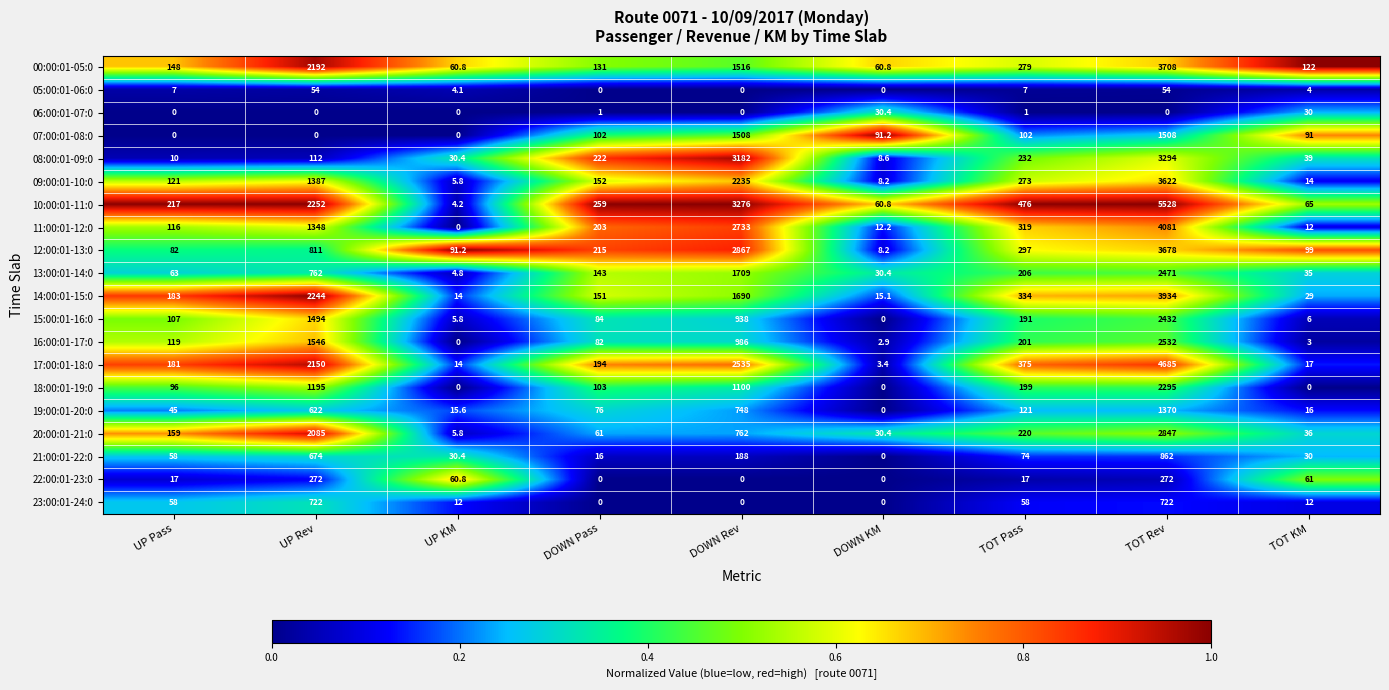

What is the average value of the 18:00:01-19:0 series?

554.2